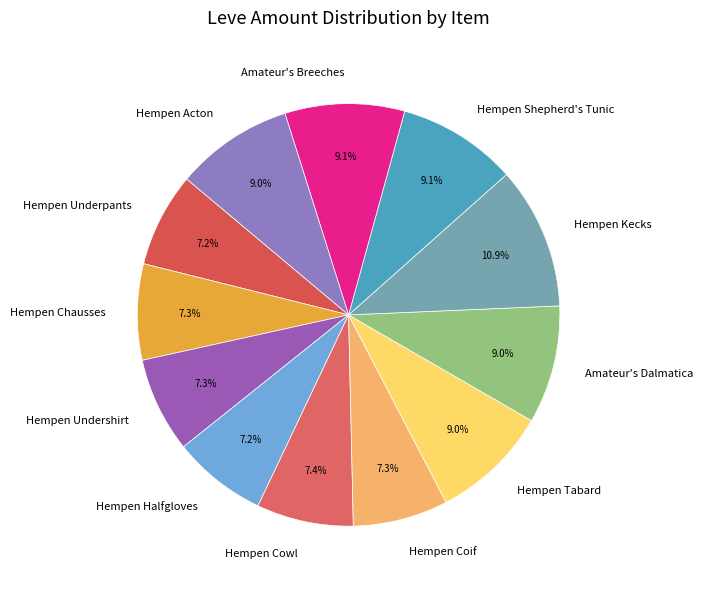

What is the largest slice in the pie chart?

Hempen Kecks